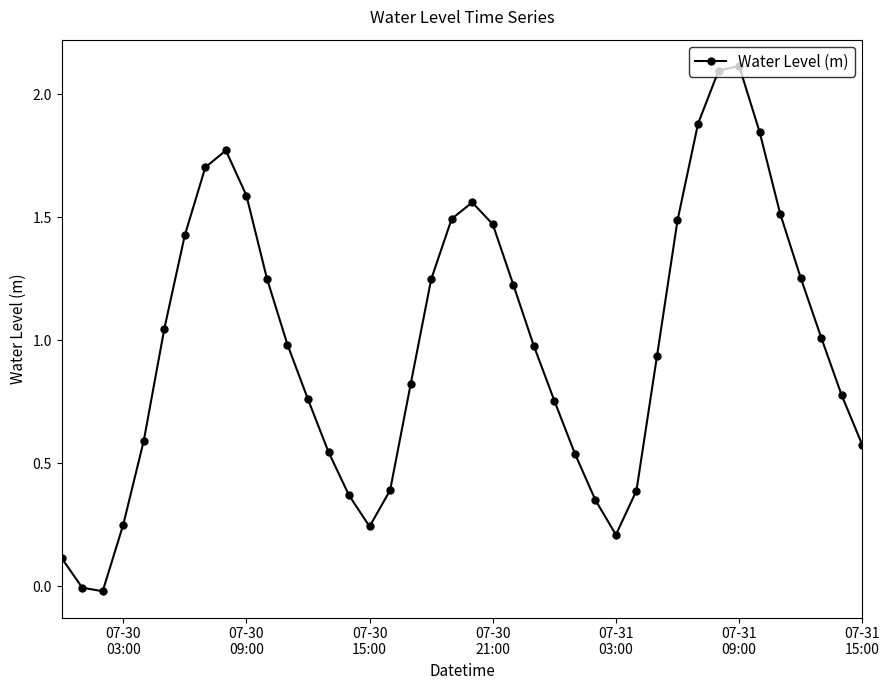

What is the value of the 8th point from the left?

1.7